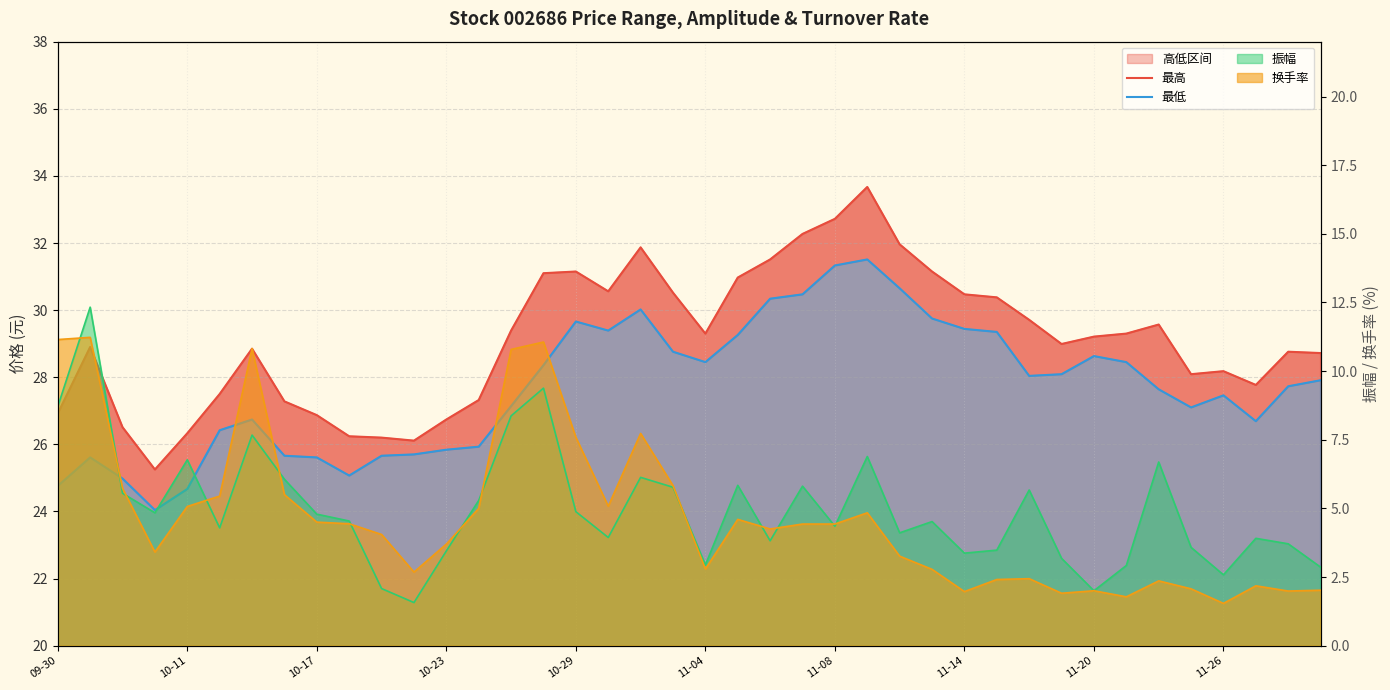

True or false: 最低 has more than 0 interior local peaks.

True